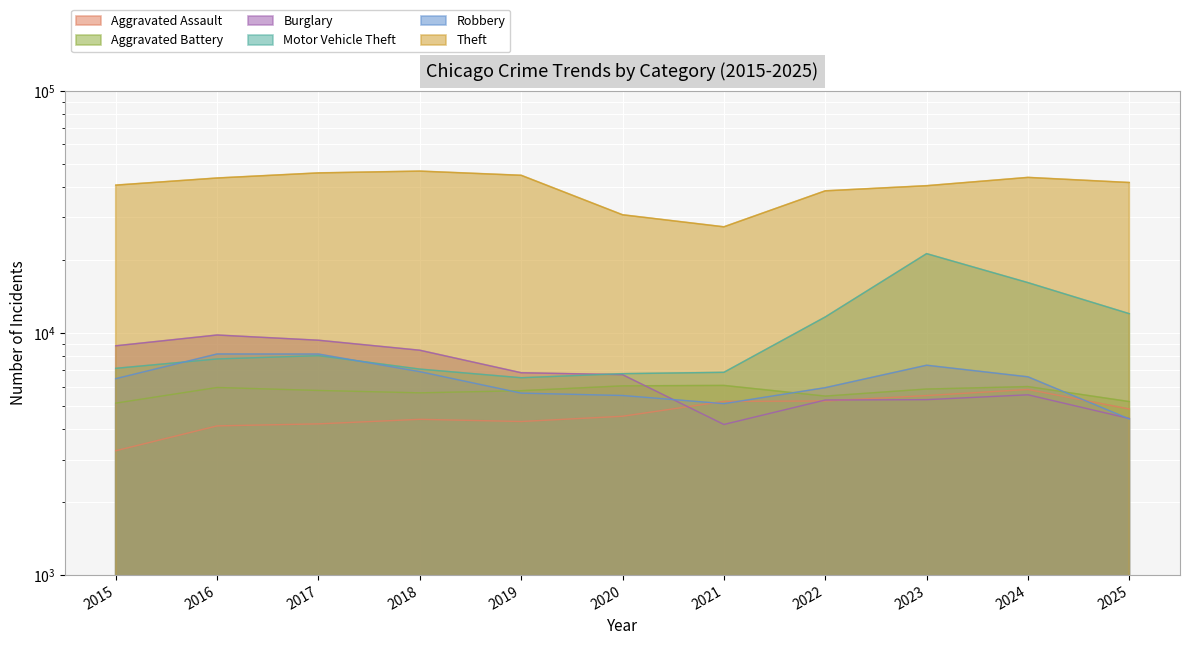

At which category does Motor Vehicle Theft reach its first local peak?

2017